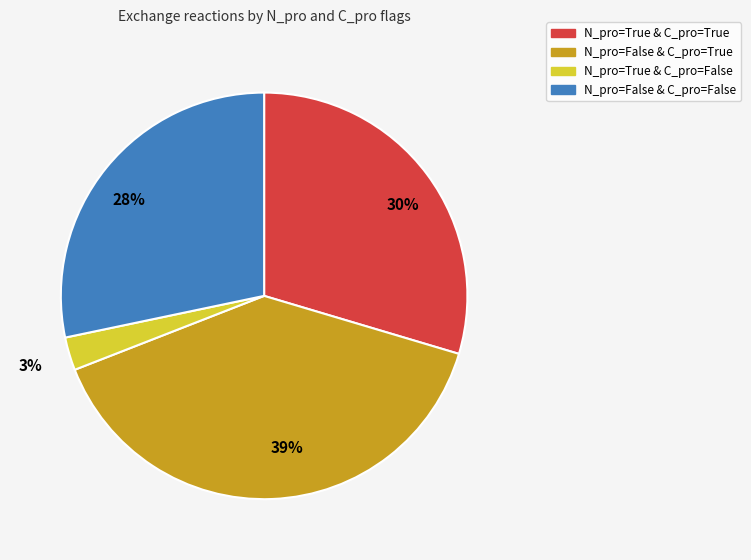

Which category has the biggest portion of the pie?

N_pro=False & C_pro=True